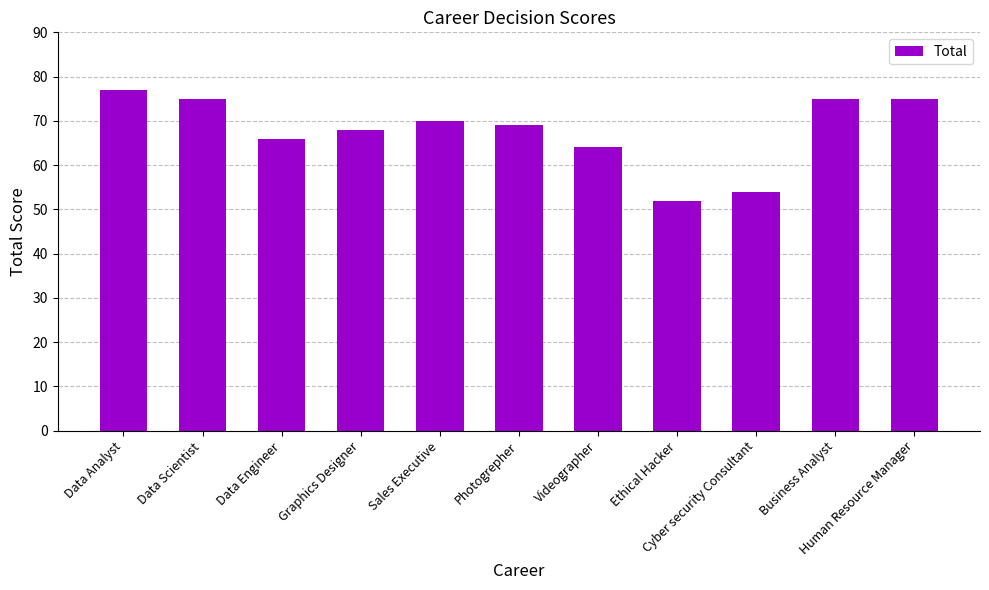

True or false: the data shows 69 at Photogrepher.

True